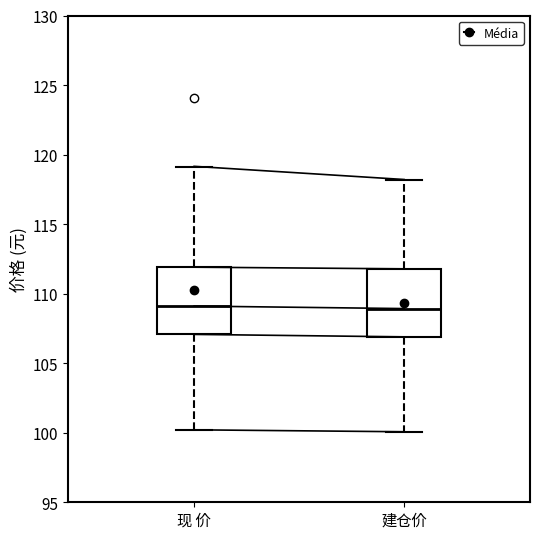

Reading left to right, transcribe this box plot: for each box, give where its median line is, the range the box spans, and where its two whiskers end, as read against the y-axis. The values are not printed on the chart, so give them approximately, as read against the axis.

现 价: median 109, box 107 to 112, whiskers 100 to 119
建仓价: median 109, box 107 to 112, whiskers 100 to 118